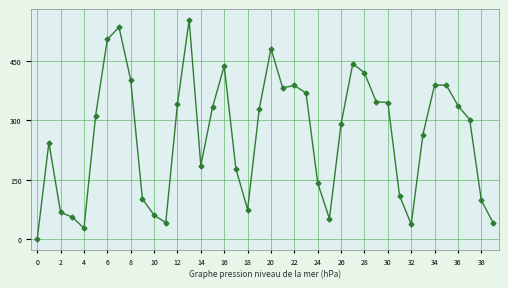

What is the value of the 20th point from the left?

329